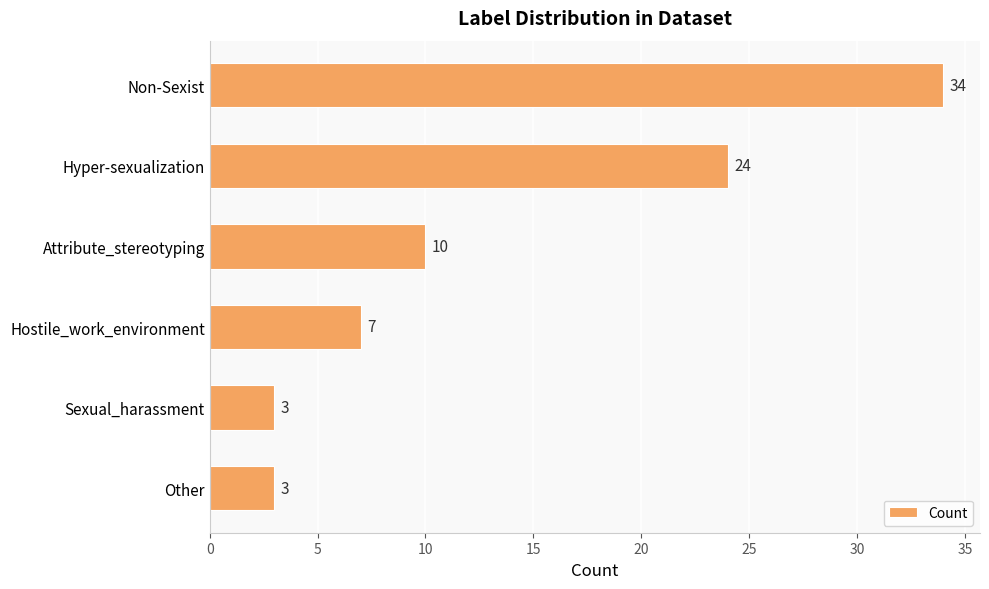

Reading top to bottom, extract all data points from this chart.

Non-Sexist=34	Hyper-sexualization=24	Attribute_stereotyping=10	Hostile_work_environment=7	Sexual_harassment=3	Other=3